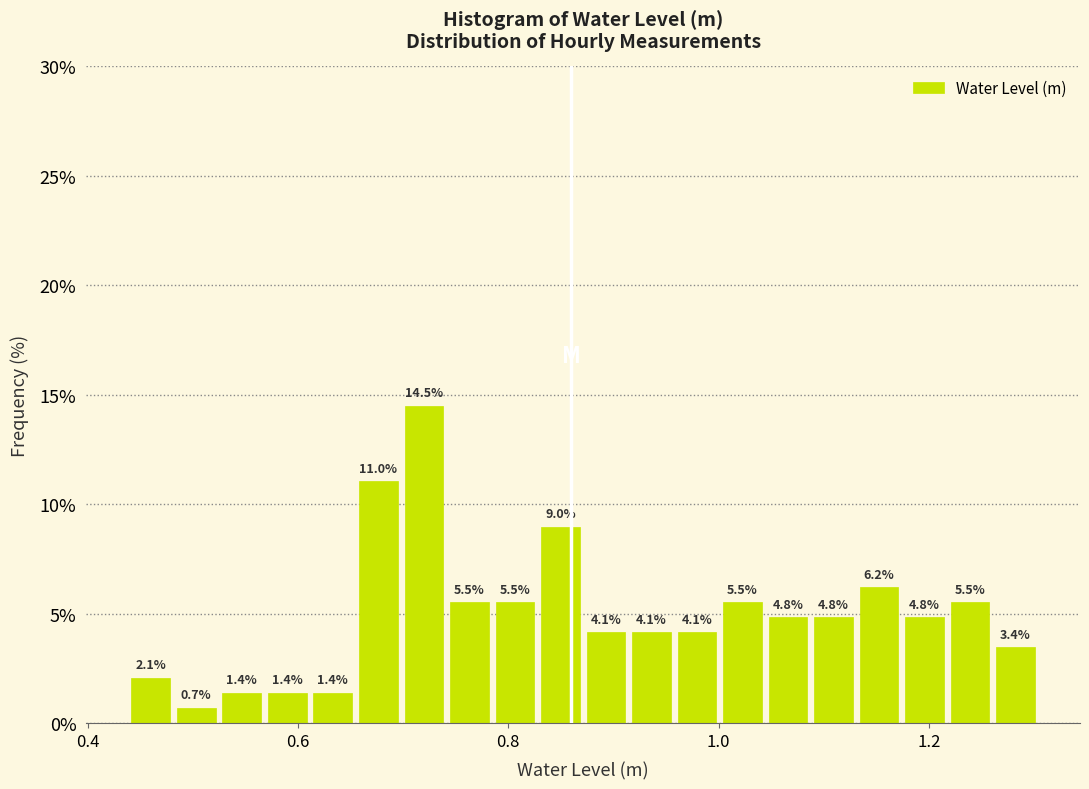

Read against the x-axis, roughly where is the centre of the tallest bar?

0.72